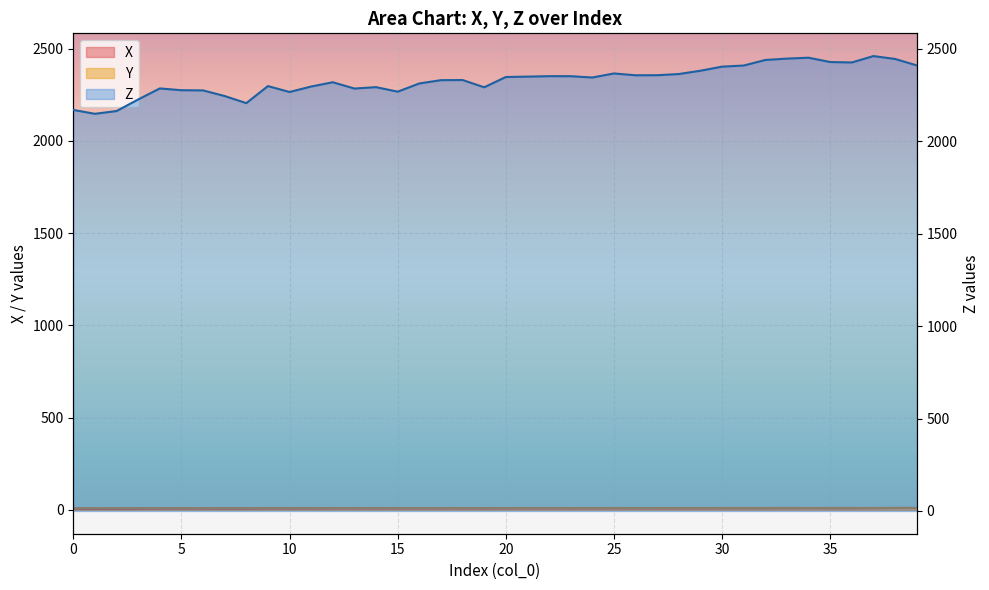

What is the highest value of the Y series?

10.6